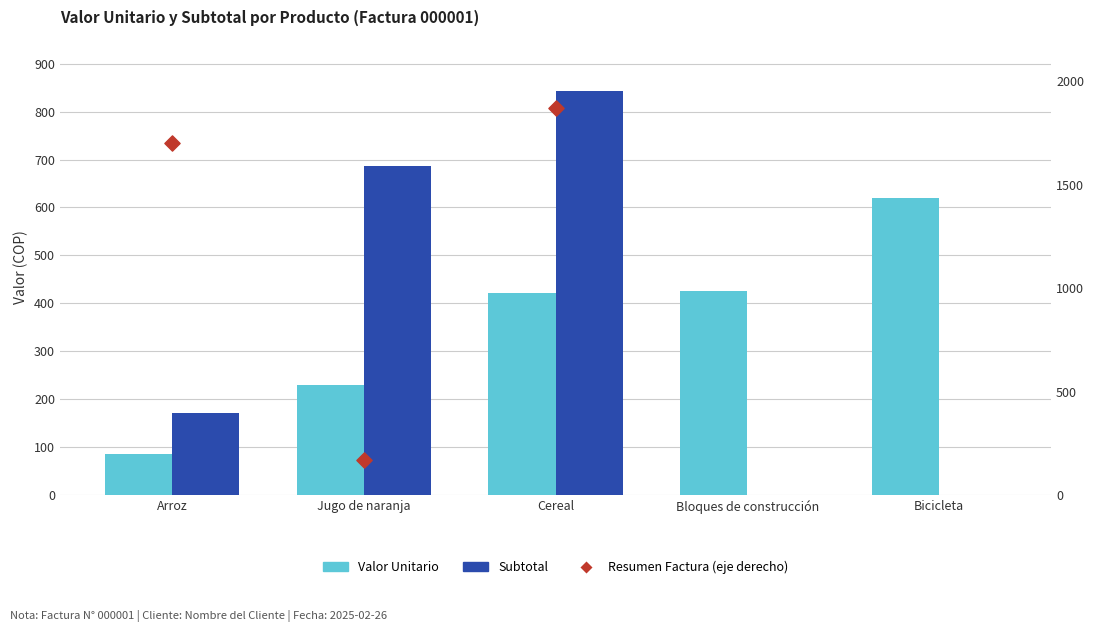

At which category is the sum across all series the highest?

Cereal